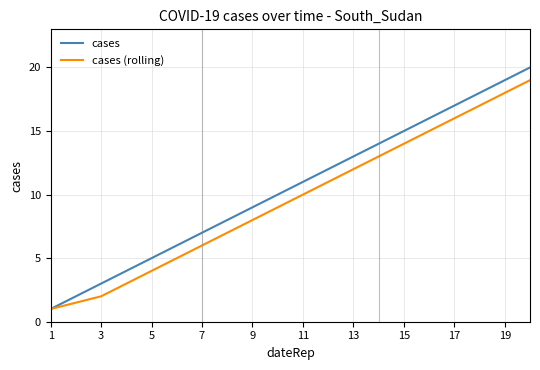

List the series in order of their overall mean, highest first.

cases, cases (rolling)